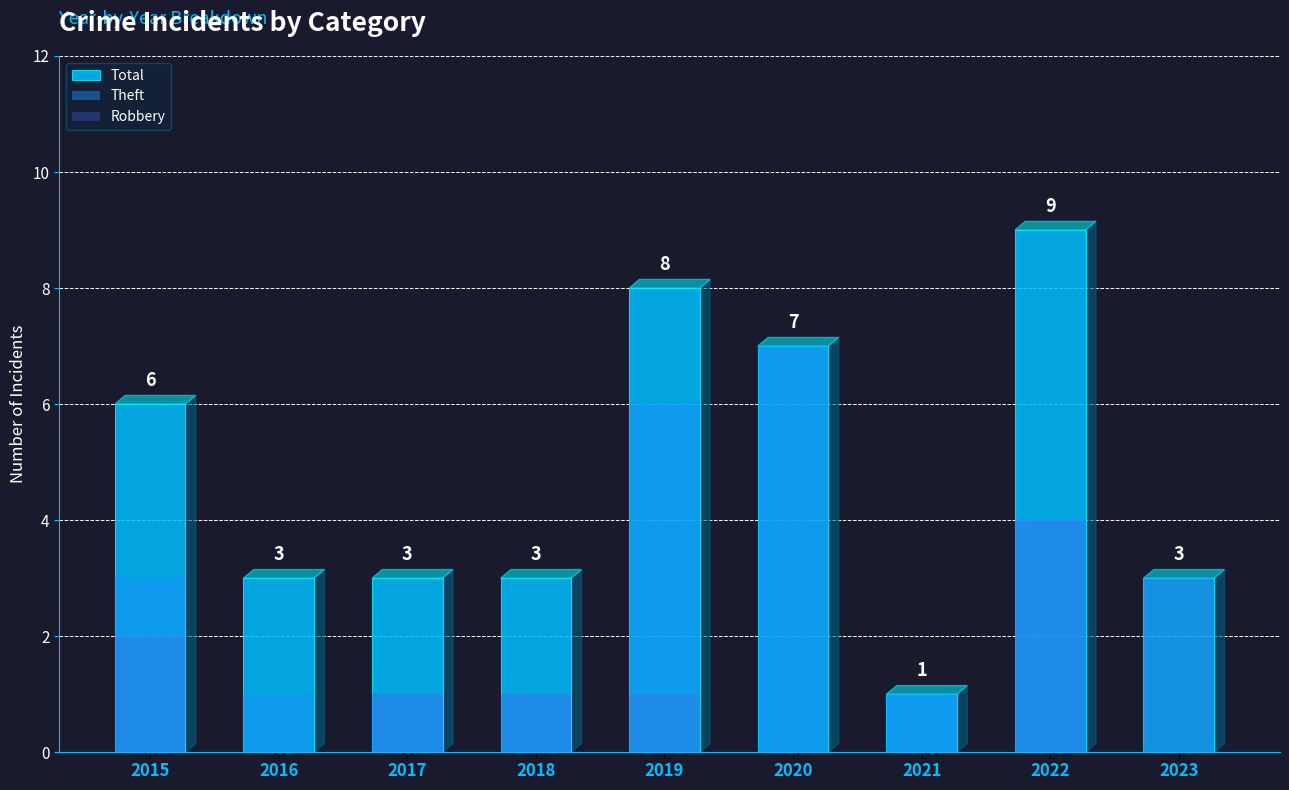

What is the value of the Theft bar at the 8th from the left?

4